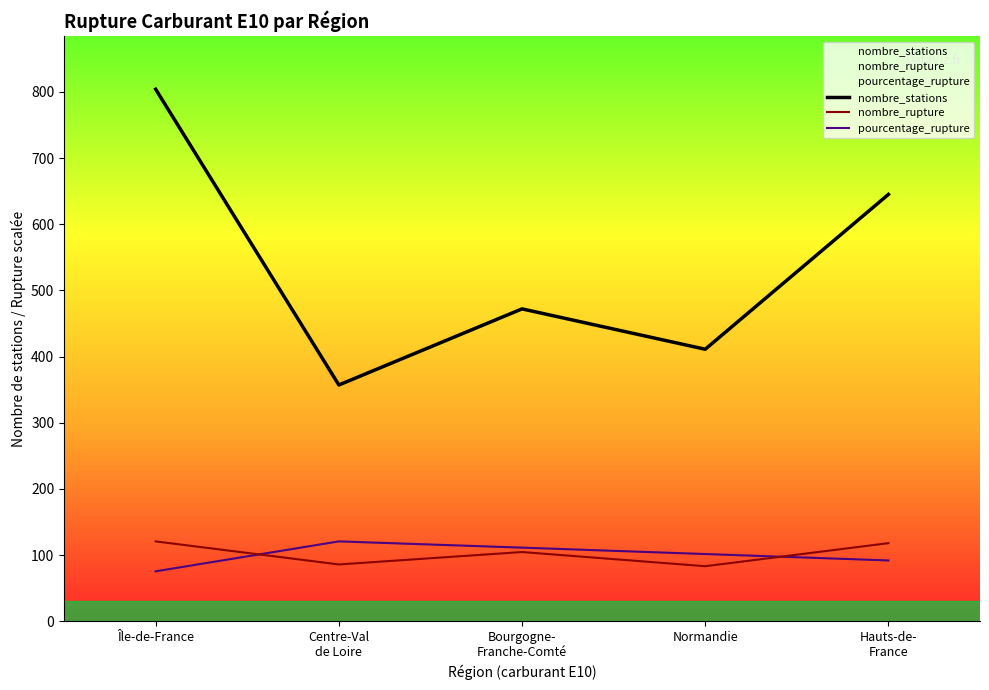

What is the difference between the maximum and second lowest values in the nombre_rupture series?

34.8